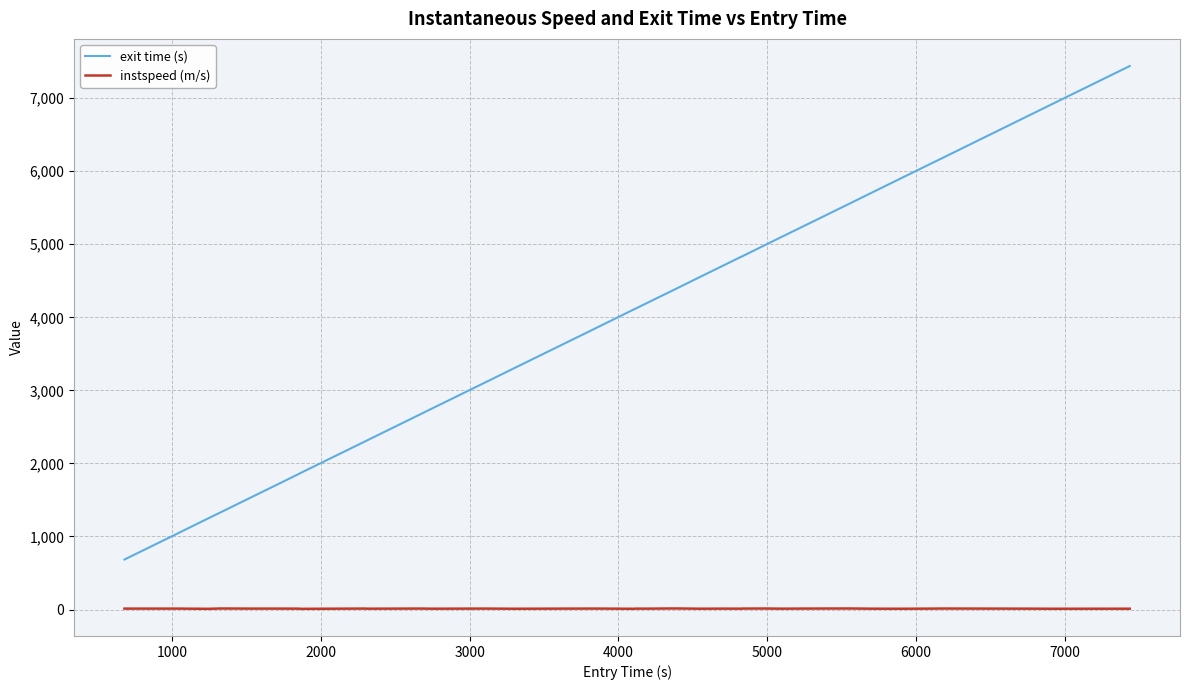

Which series has the largest range (max minus min)?

exit time (s)